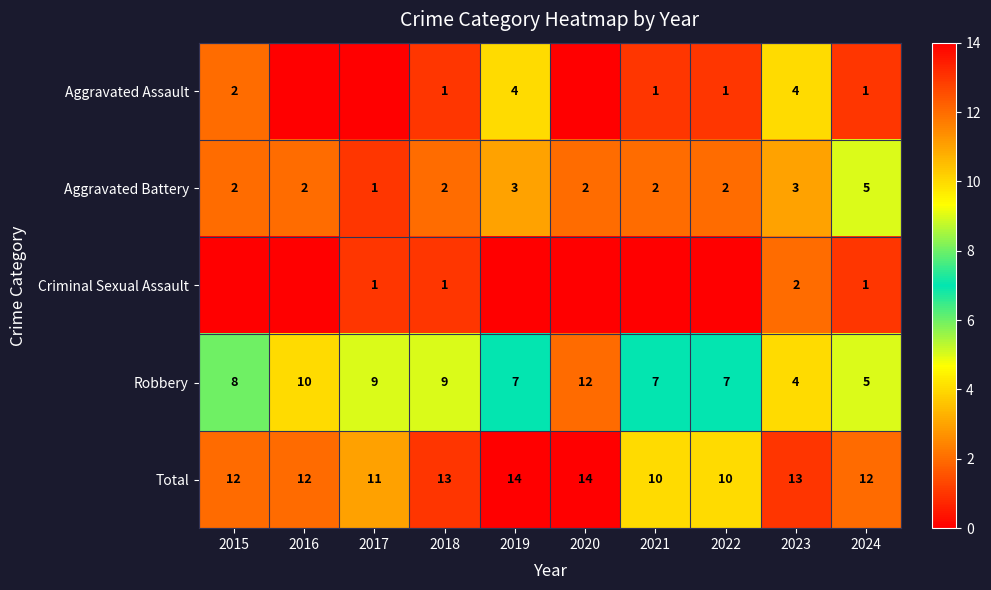

How many categories are shown in the chart?

10